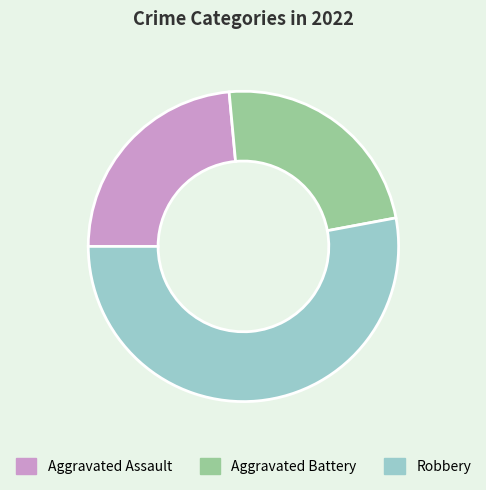

How many segments does this pie chart have?

3